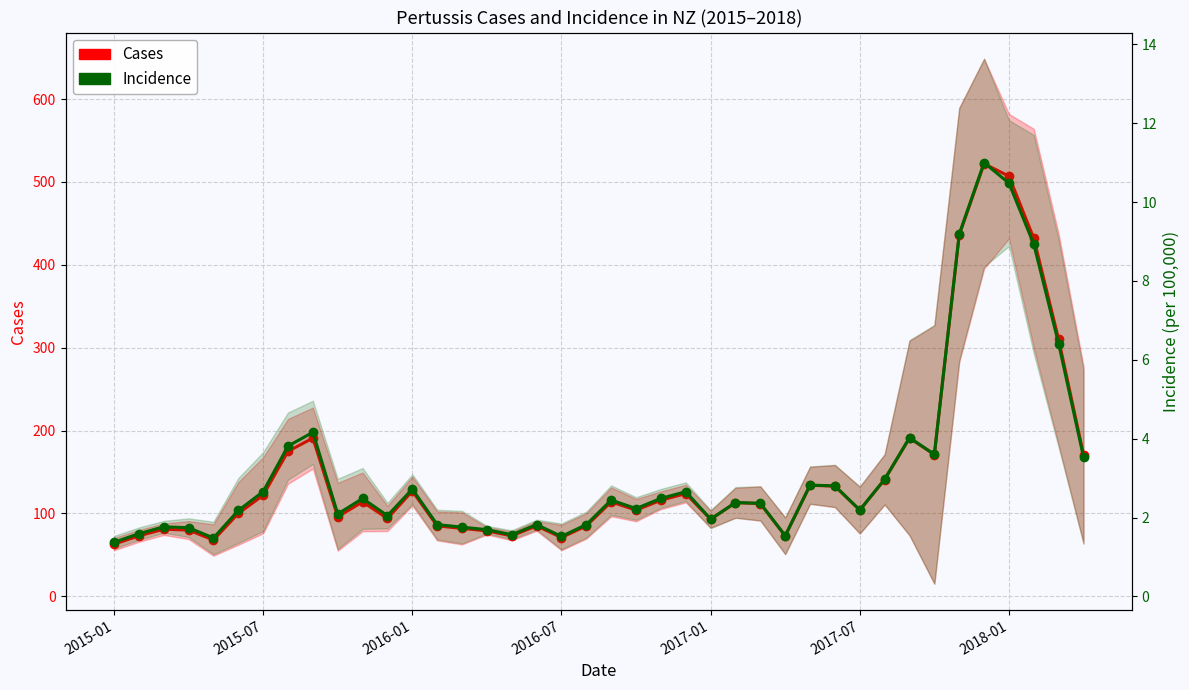

At which category is the sum across all series the highest?

35